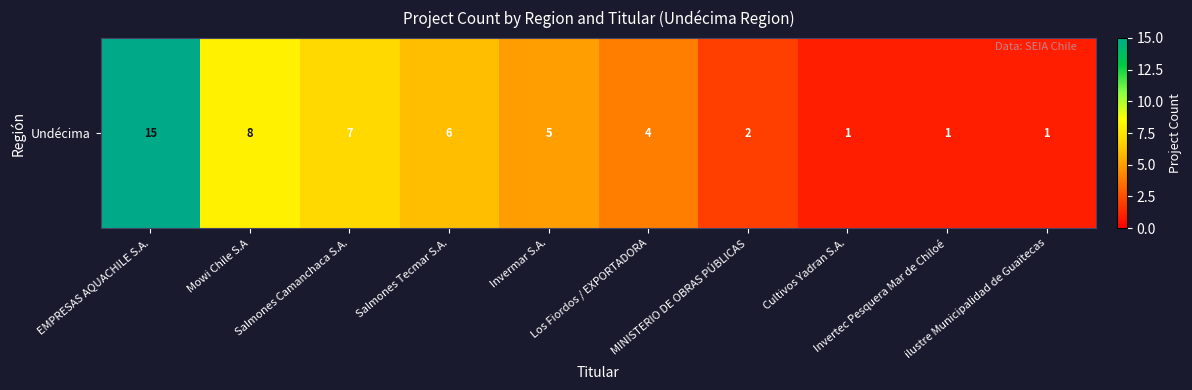

Reading left to right, list all the values displayed in this chart.

EMPRESAS AQUACHILE S.A.=15	Mowi Chile S.A=8	Salmones Camanchaca S.A.=7	Salmones Tecmar S.A.=6	Invermar S.A.=5	Los Fiordos / EXPORTADORA=4	MINISTERIO DE OBRAS PÚBLICAS=2	Cultivos Yadran S.A.=1	Invertec Pesquera Mar de Chiloé=1	ilustre Municipalidad de Guaitecas=1